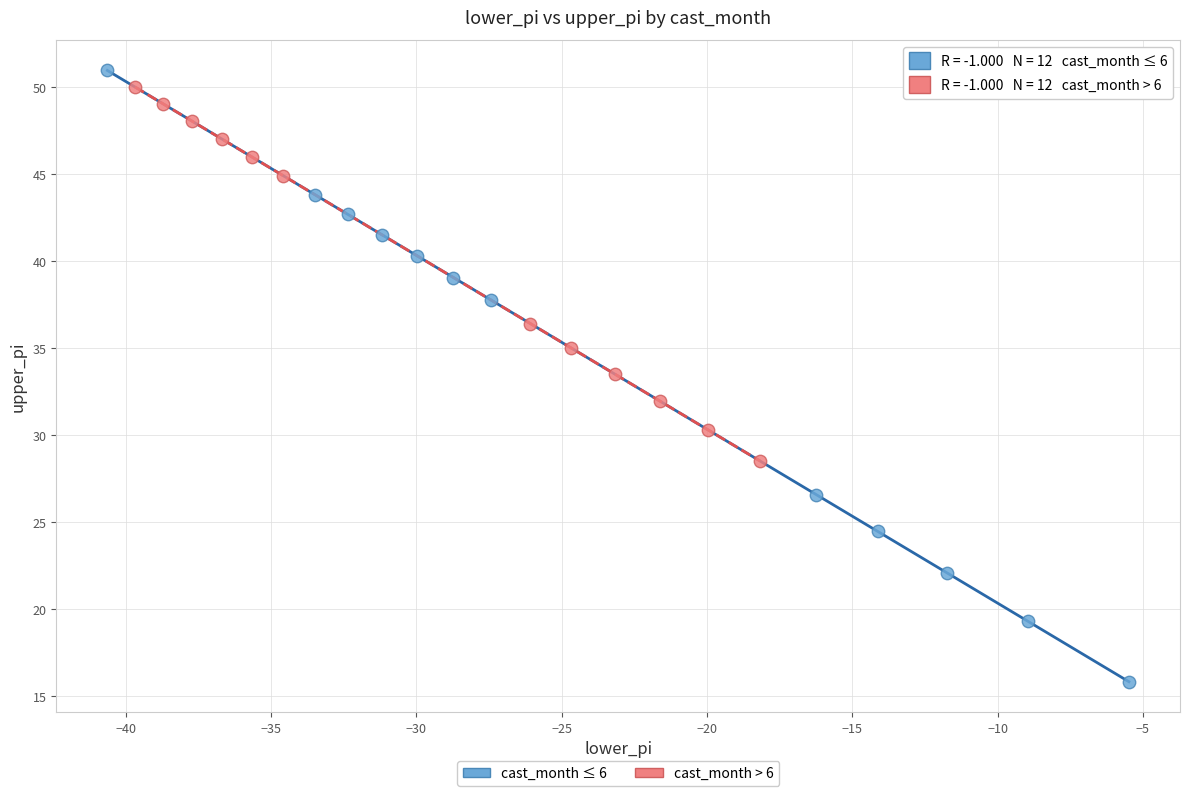

Which series has the largest Y range (max minus min)?

cast_month ≤ 6